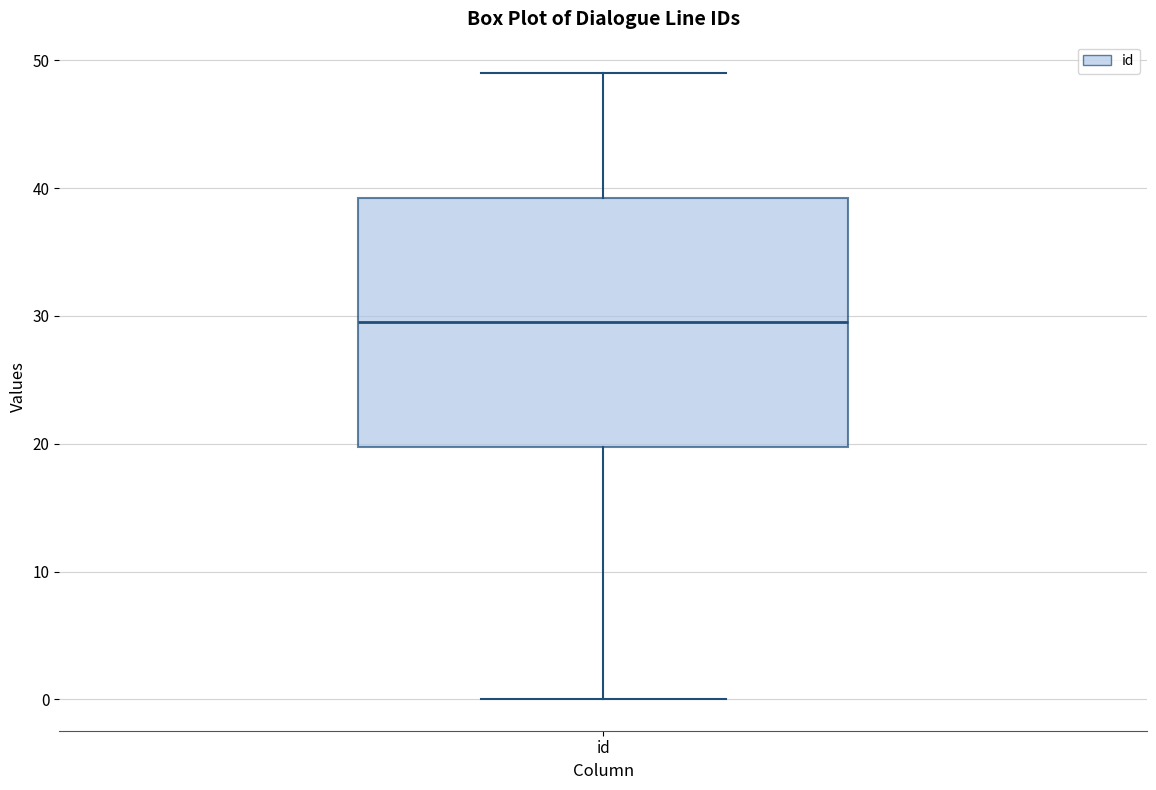

Read this box plot against the y-axis: the position of the median line, the range covered by the box, and the ends of both whiskers. The values are not printed on the chart, so give them approximately, as read against the axis.

median 30, box 20 to 39, whiskers 0 to 49